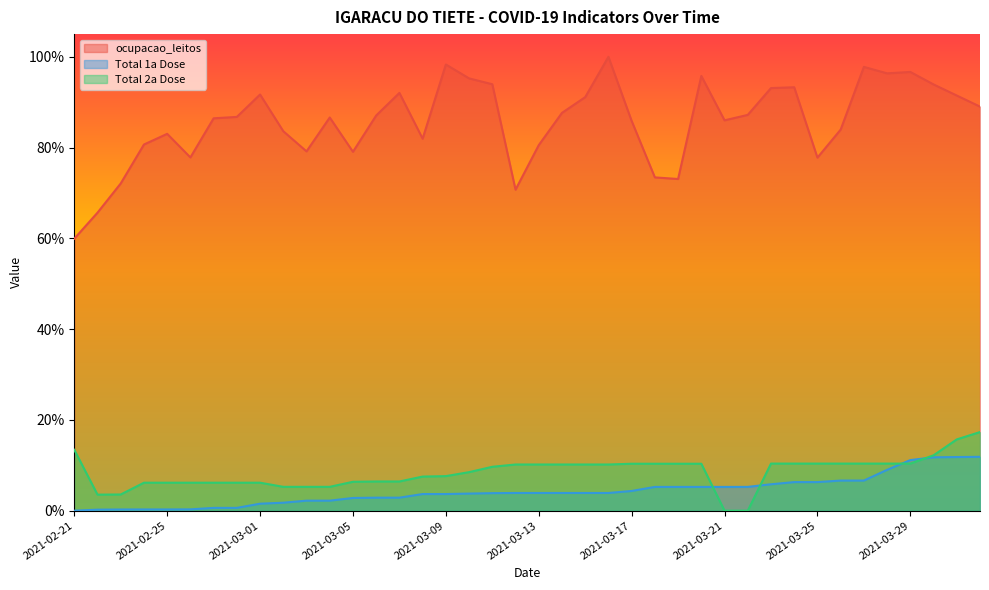

What value does the Total 1a Dose series have at 2021-03-21?

0.1